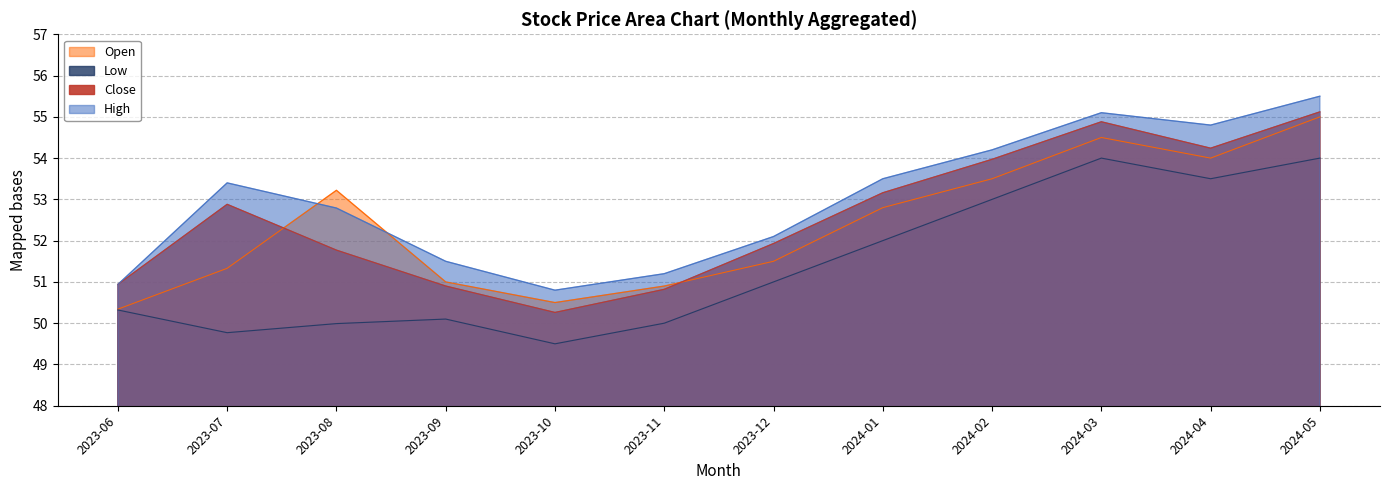

List the series in order of their peak value, highest first.

High, Close, Open, Low